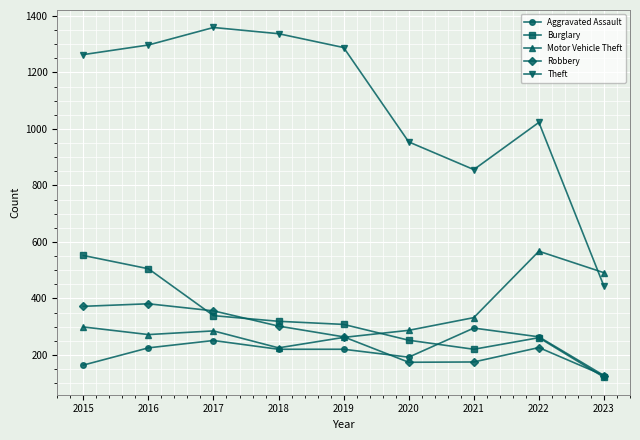

True or false: Theft has a value of 2192 at 2017.

False